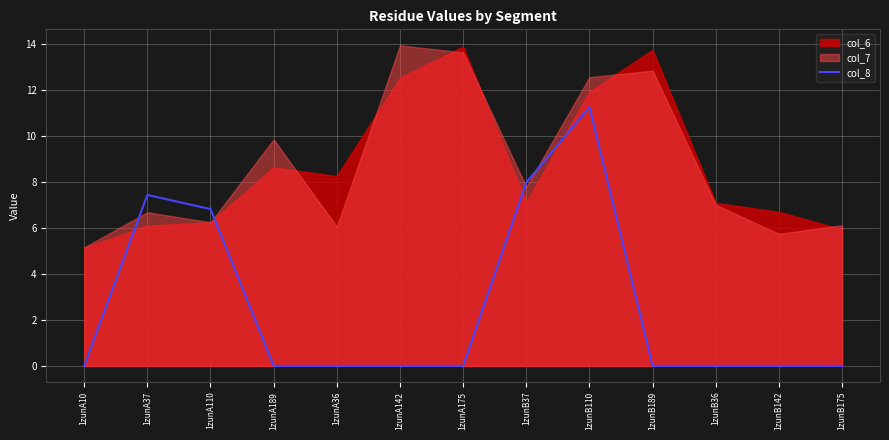

Approximately how many times larger is the value at 1zunB37 compared to 1zunA110?

1.2